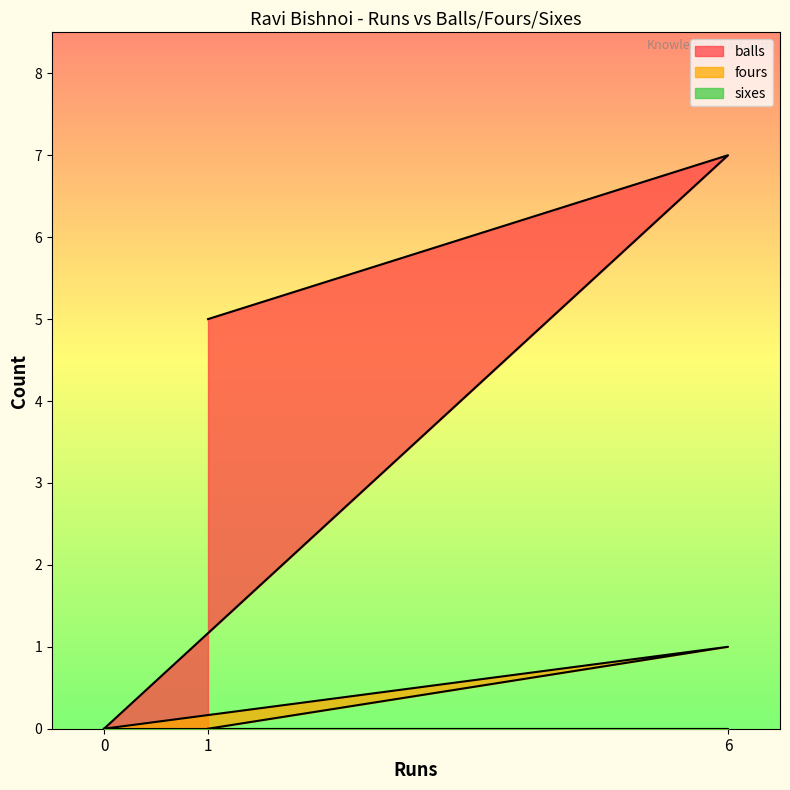

The fours series shows 0 at 1. True or false?

True